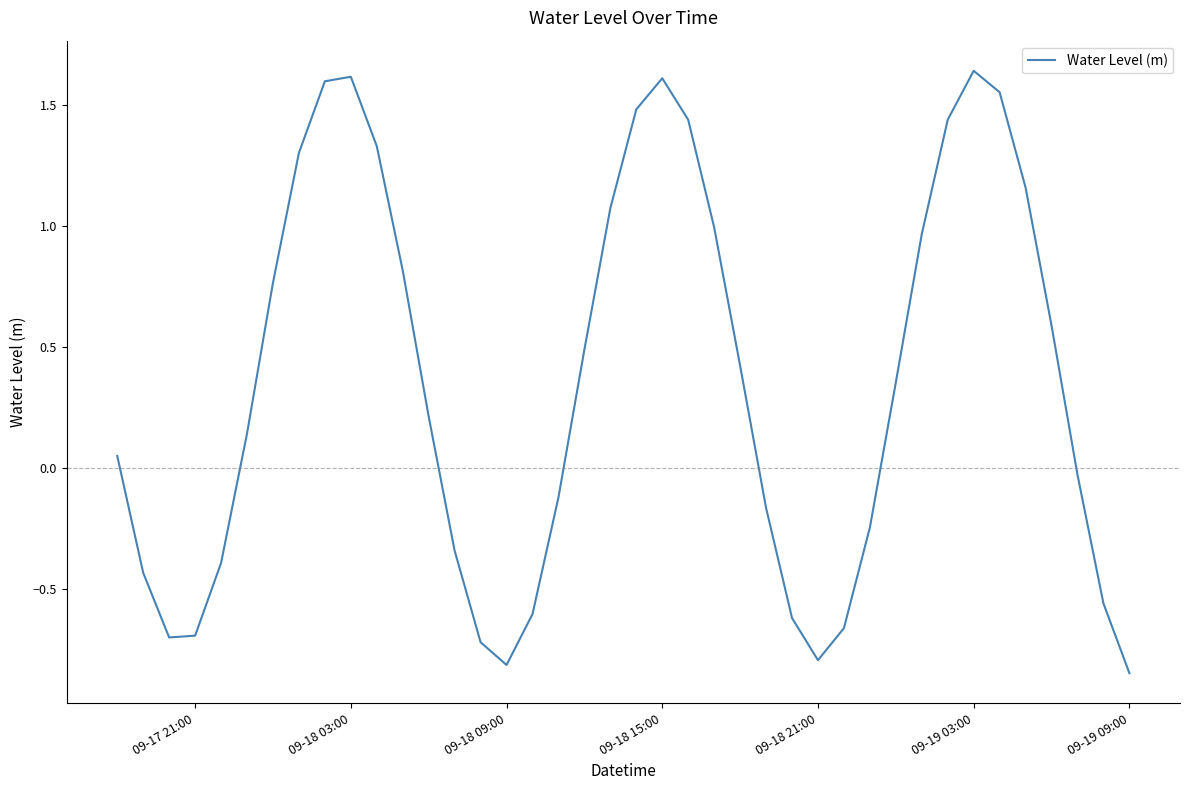

How many points are higher than both their immediate neighbors (excluding endpoints)?

3